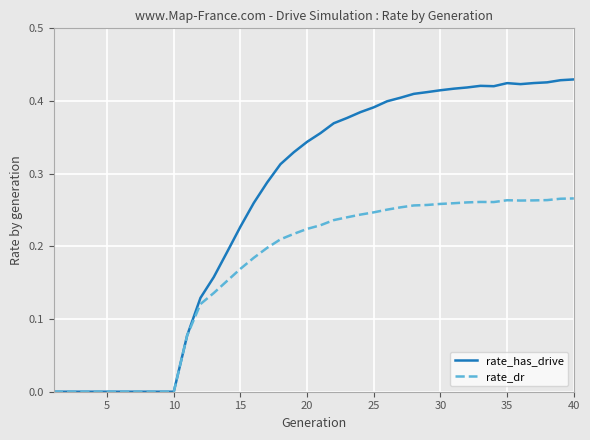

Rank the series by their maximum value, from lowest to highest.

rate_dr, rate_has_drive